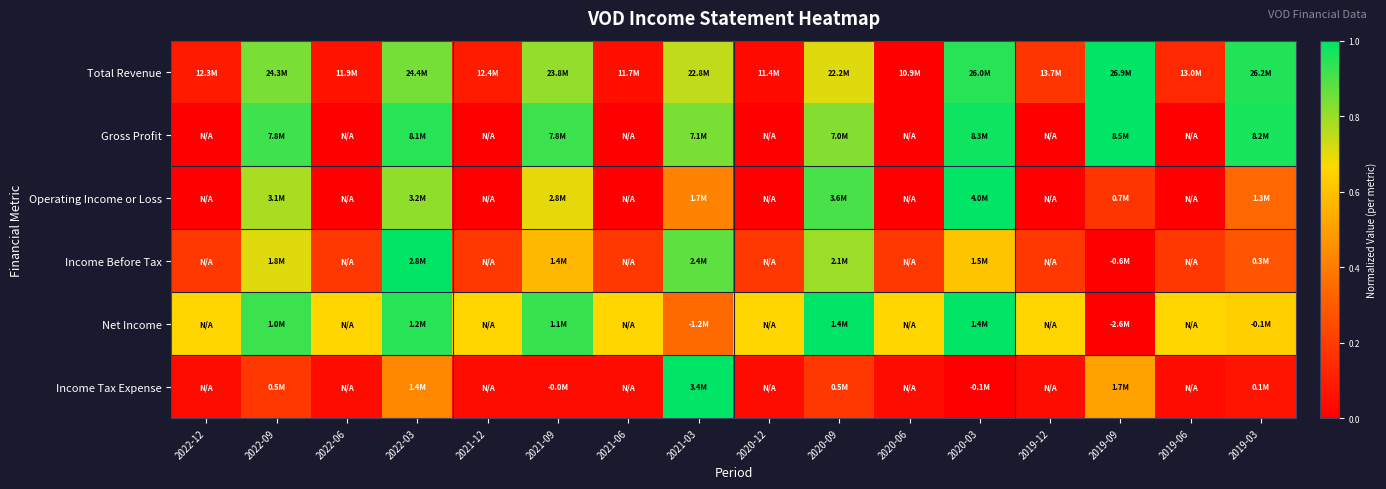

At how many categories does at least one series exceed 0?

16